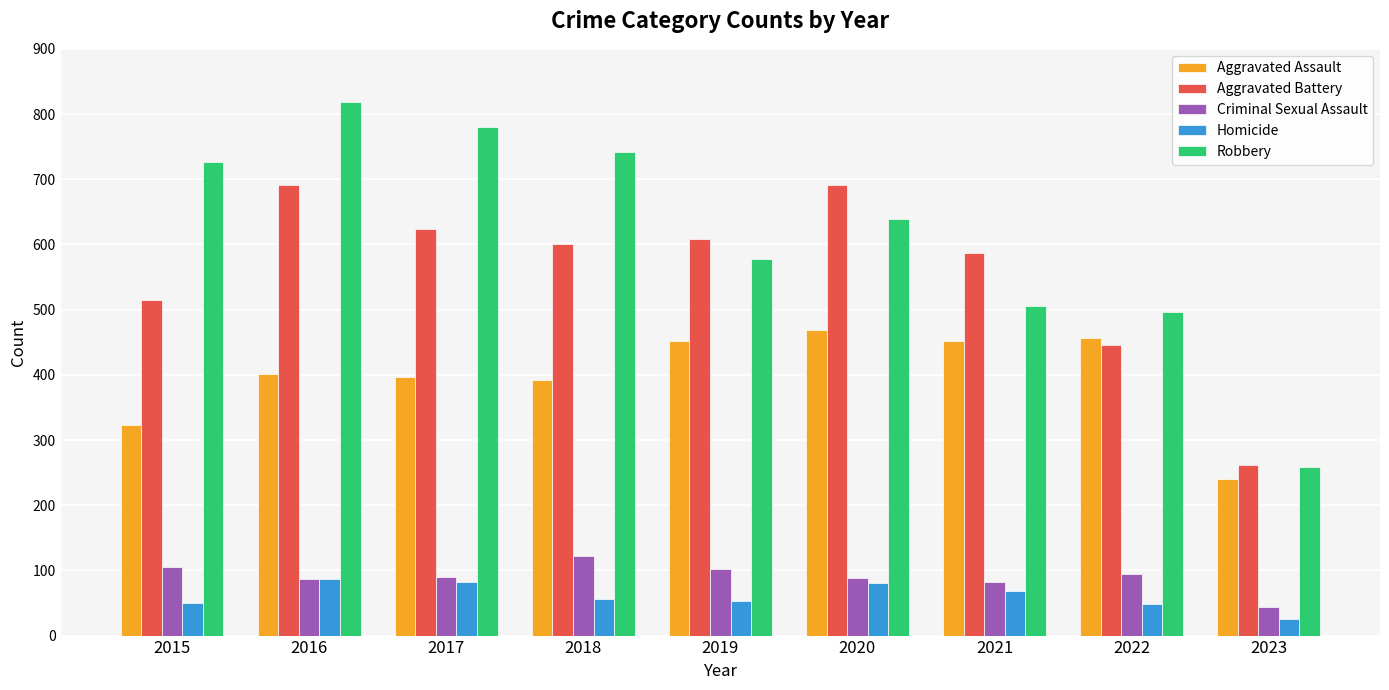

Rank the categories by Robbery value from lowest to highest.

2023, 2022, 2021, 2019, 2020, 2015, 2018, 2017, 2016